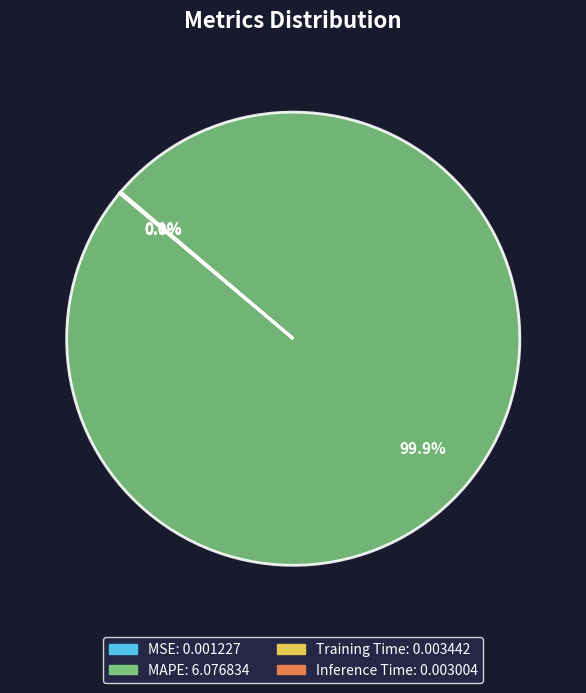

To the nearest percent, what percentage of the pie is MAPE?

100%